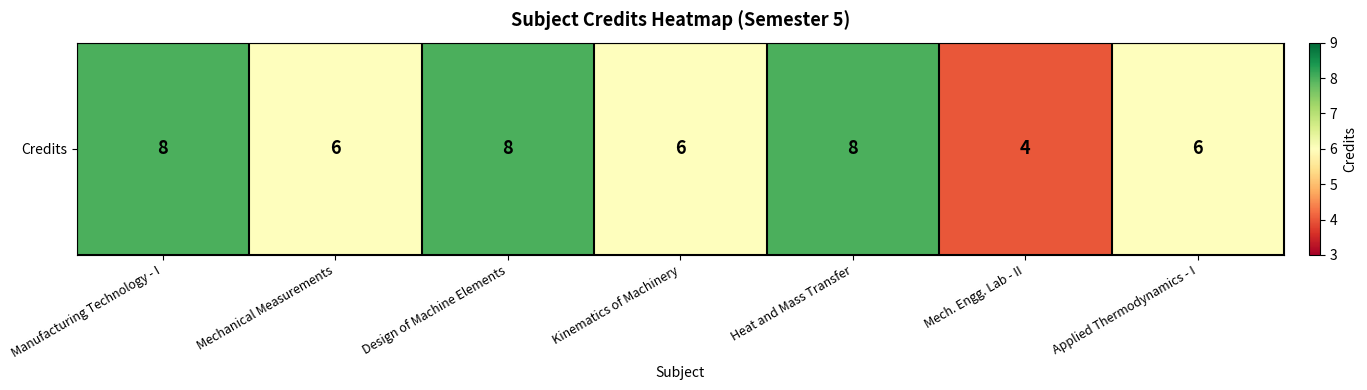

Which label corresponds to the largest value in the chart?

Manufacturing Technology - I